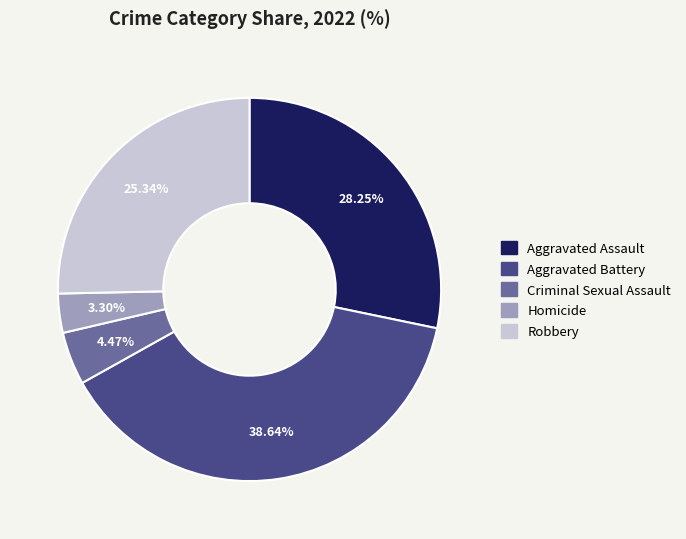

Is it true that Aggravated Battery is 33% of the pie?

False